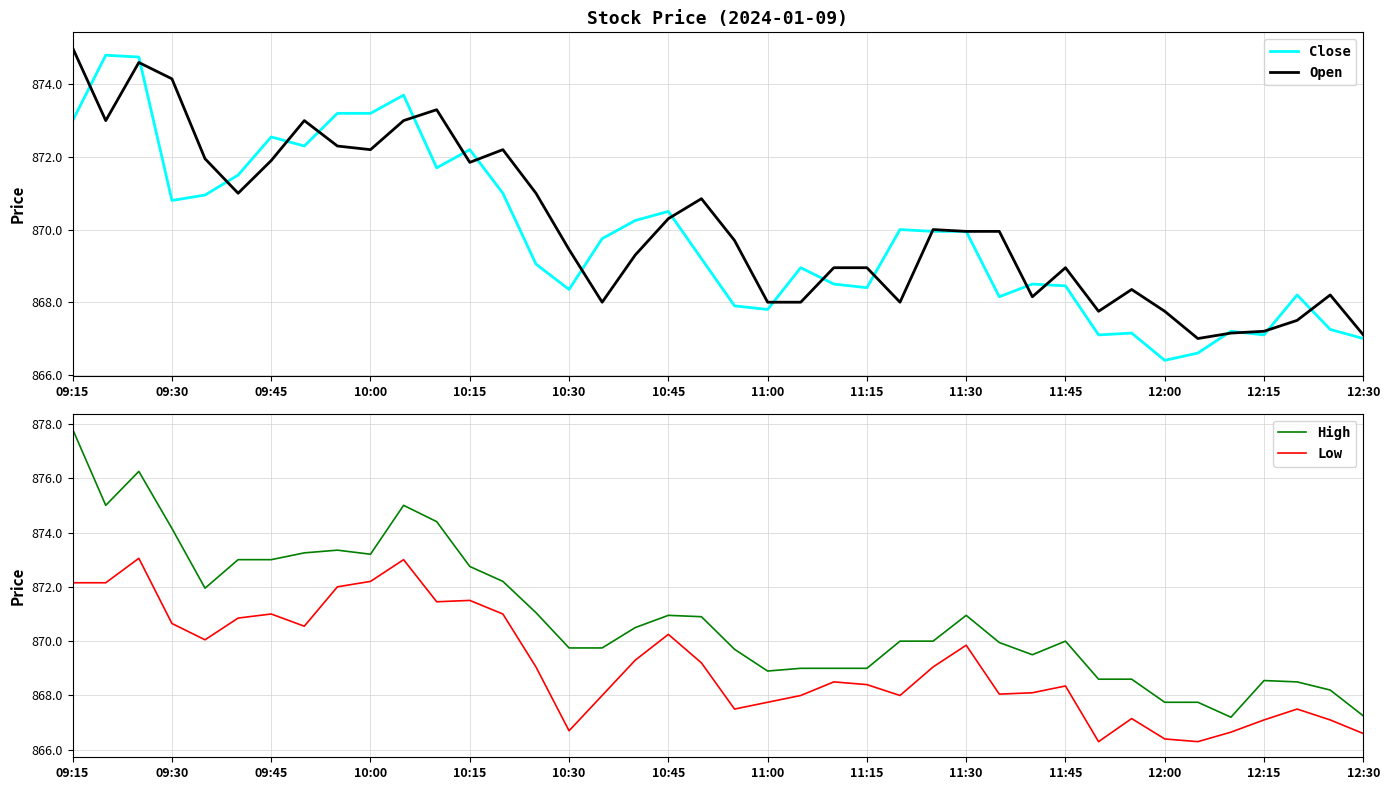

Count the number of categories in the chart.

40